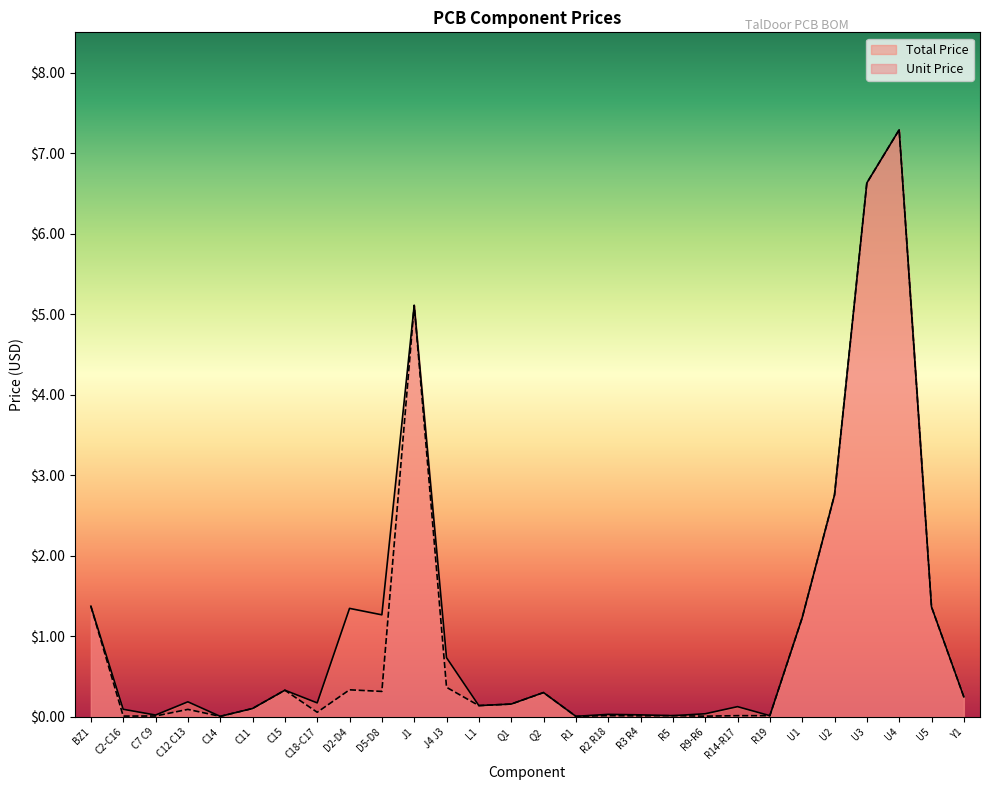

Does the chart have visible grid lines?

No